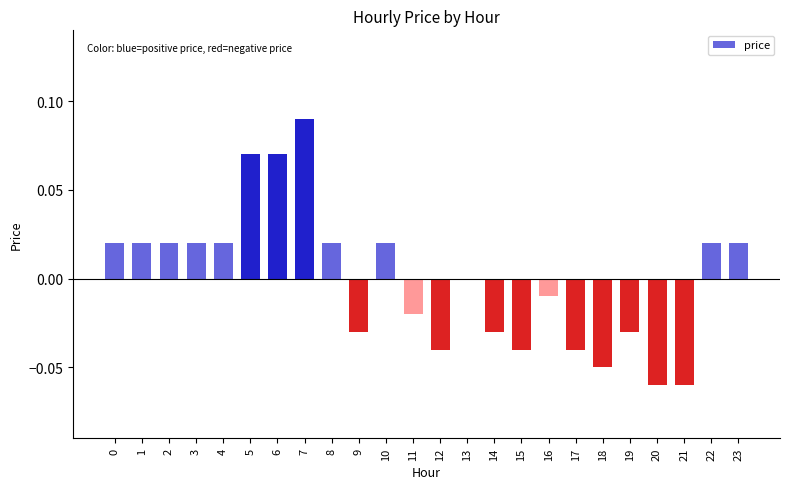

Which label corresponds to the largest value in the chart?

7